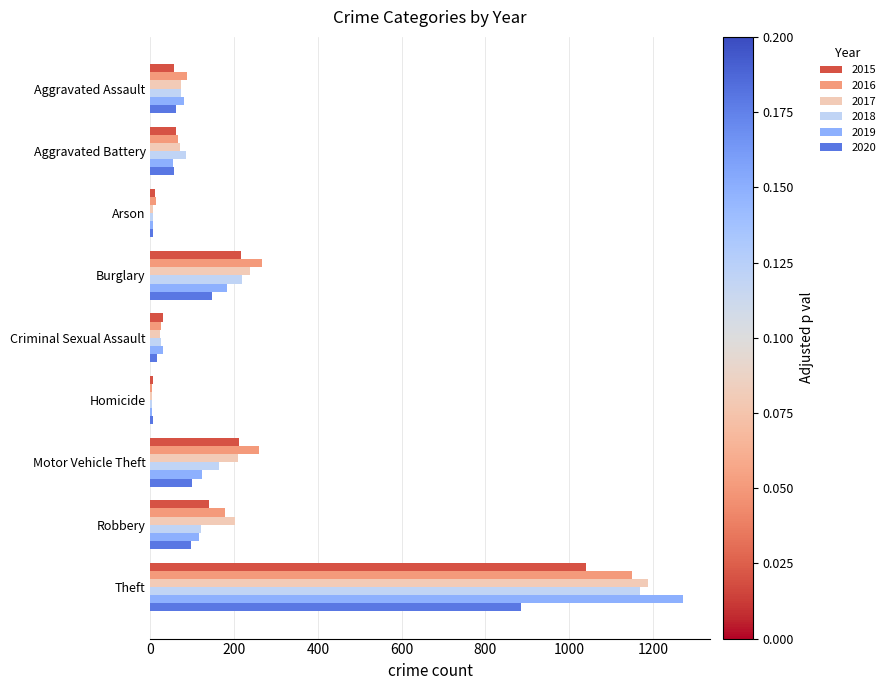

Count the number of categories in the chart.

9